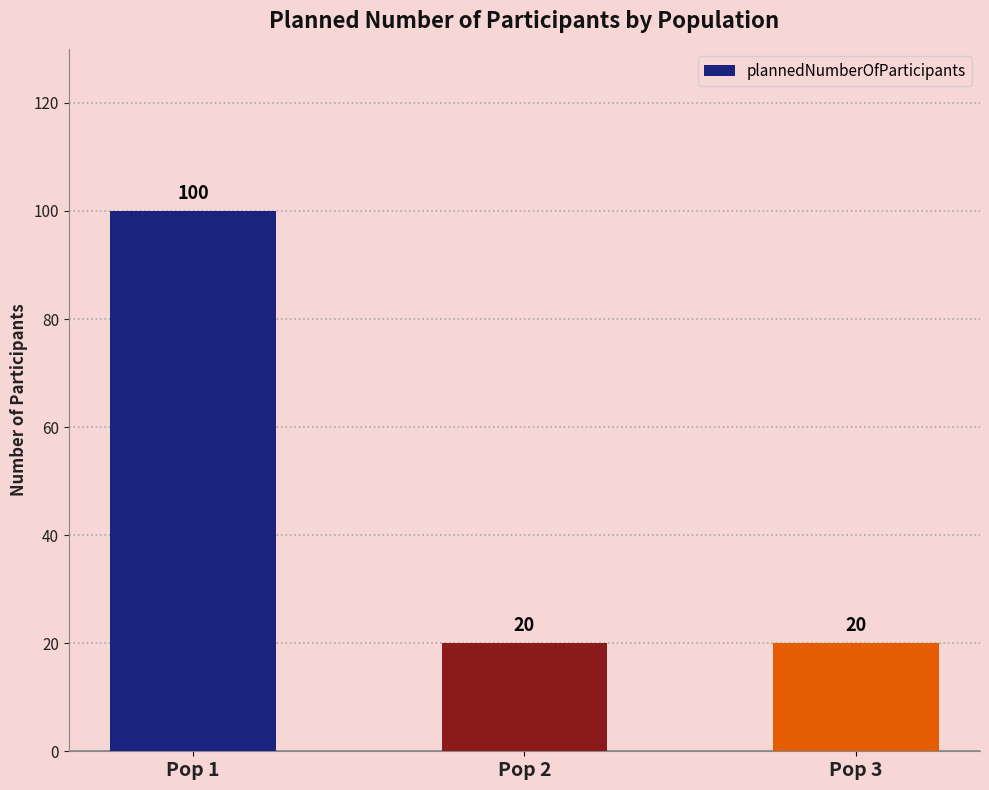

At which category does the chart reach its peak across all series?

Pop 1